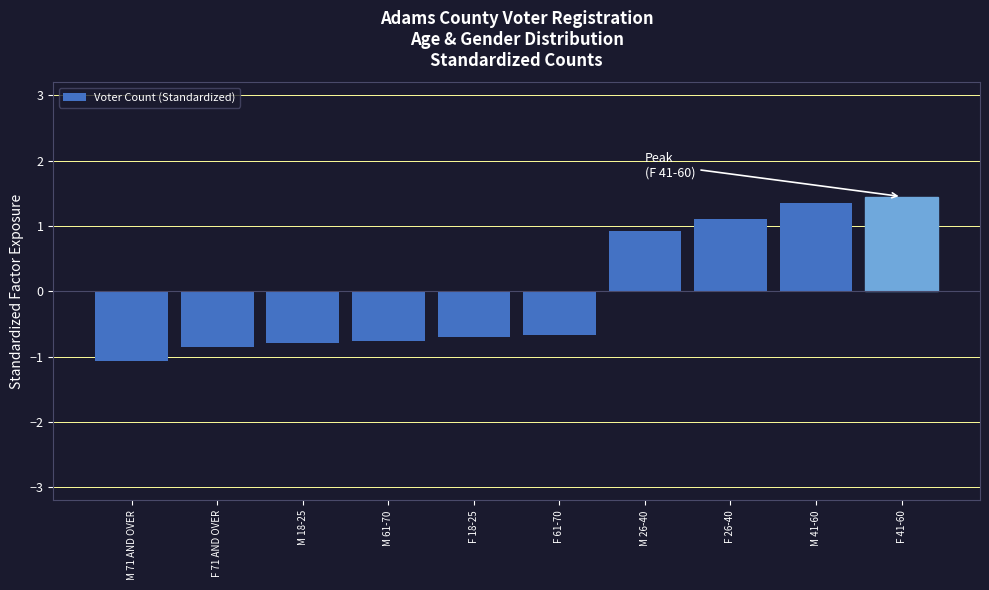

True or false: the data shows -0.4 at F 18-25.

False